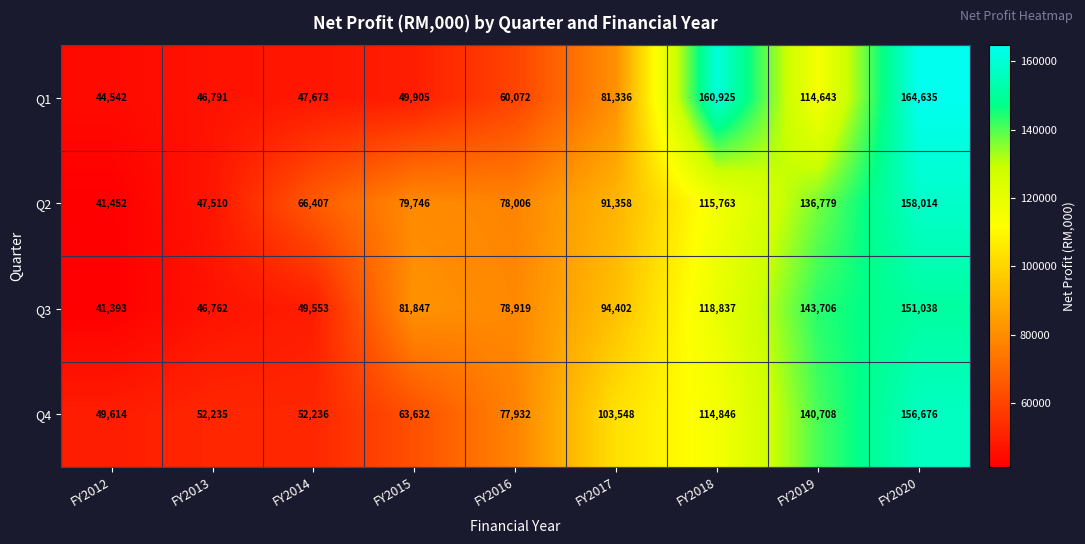

What is the difference between the maximum and minimum values in the Q3 series?

109645